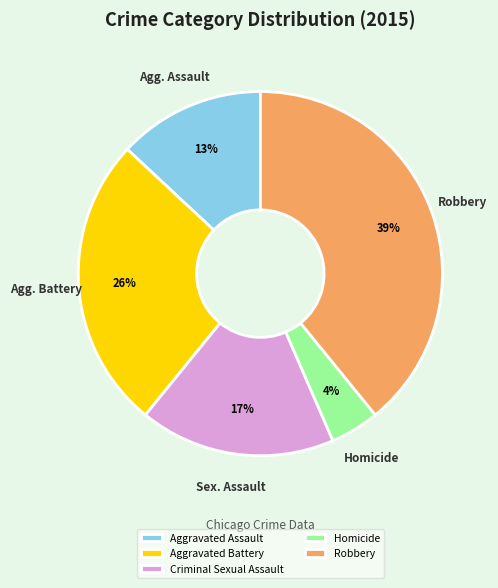

True or false: Robbery accounts for 27% of the total.

False